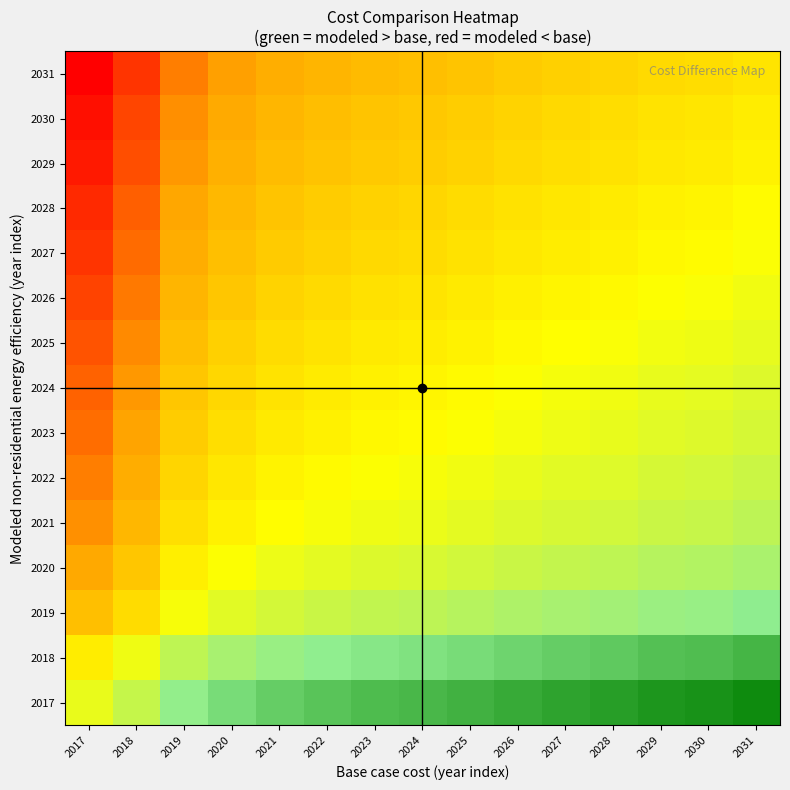

How many categories are shown in the chart?

15